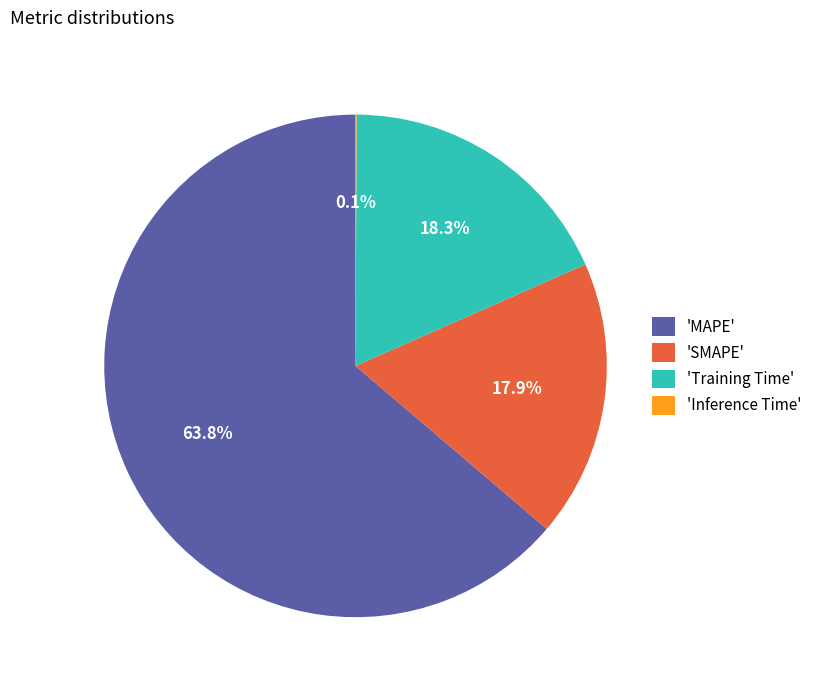

Is there any slice that represents more than half of the pie?

Yes